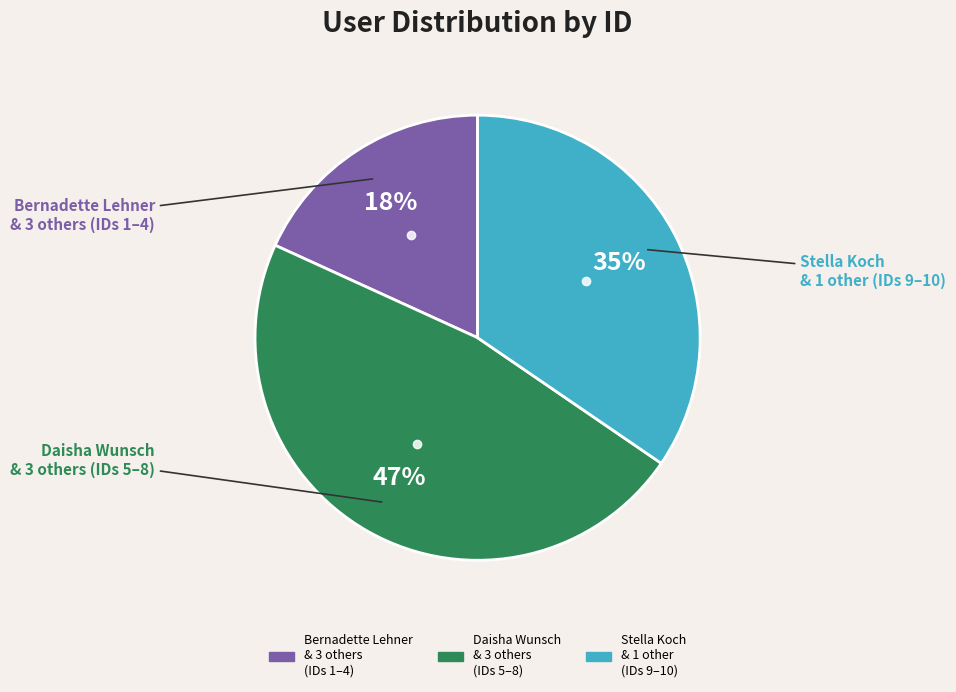

To the nearest percent, what is the difference between the largest and smallest slice percentages?

29%